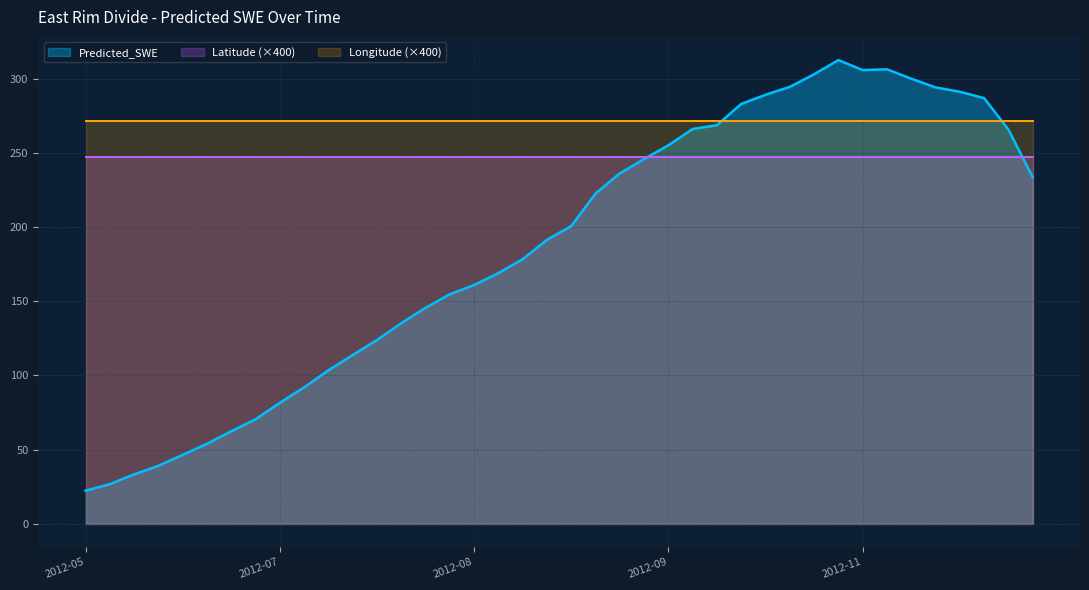

What is the label of the 11th point from the left?

2012-07-16